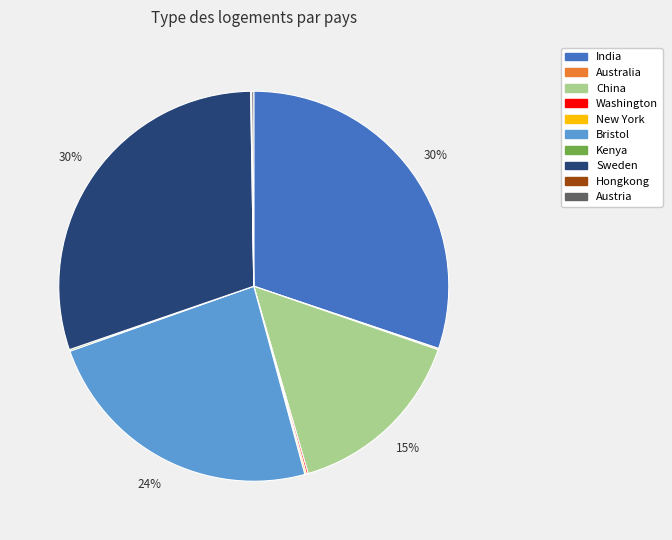

Is the sum of China and India greater than half?

No